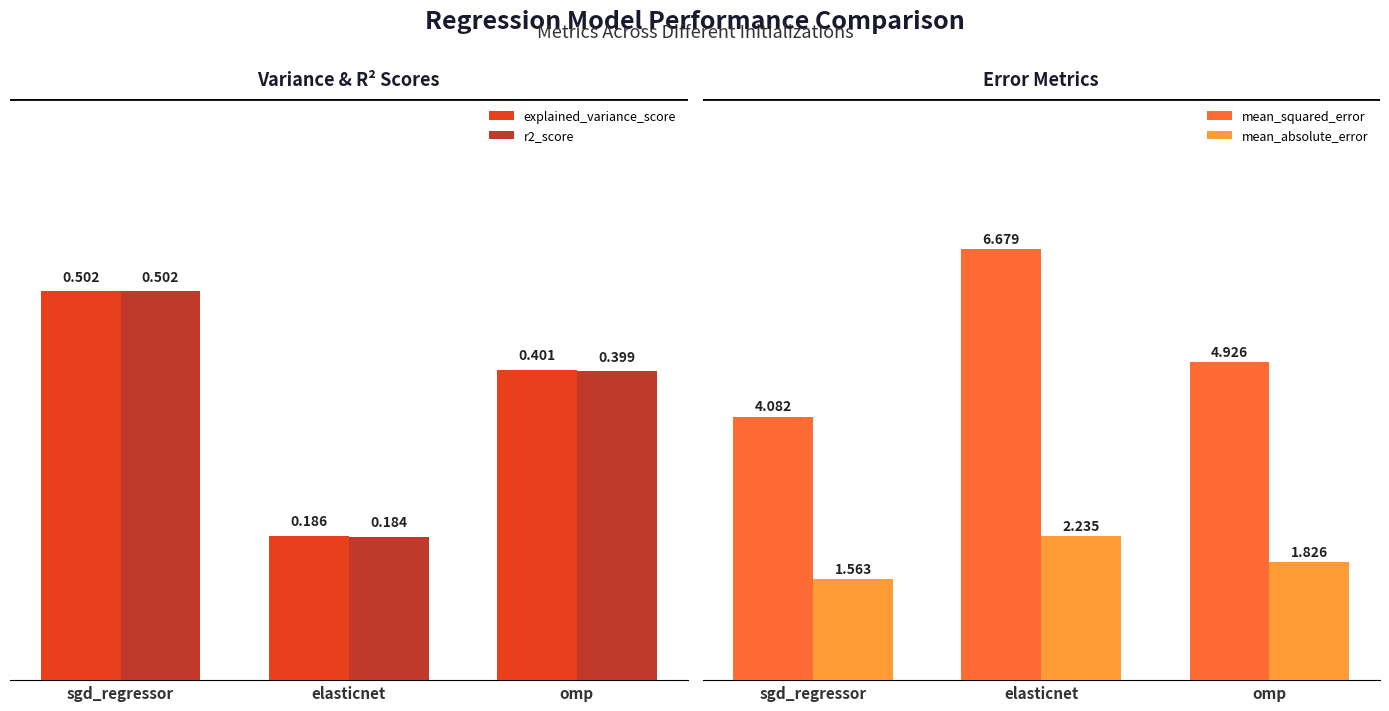

Does the chart contain any negative values?

No